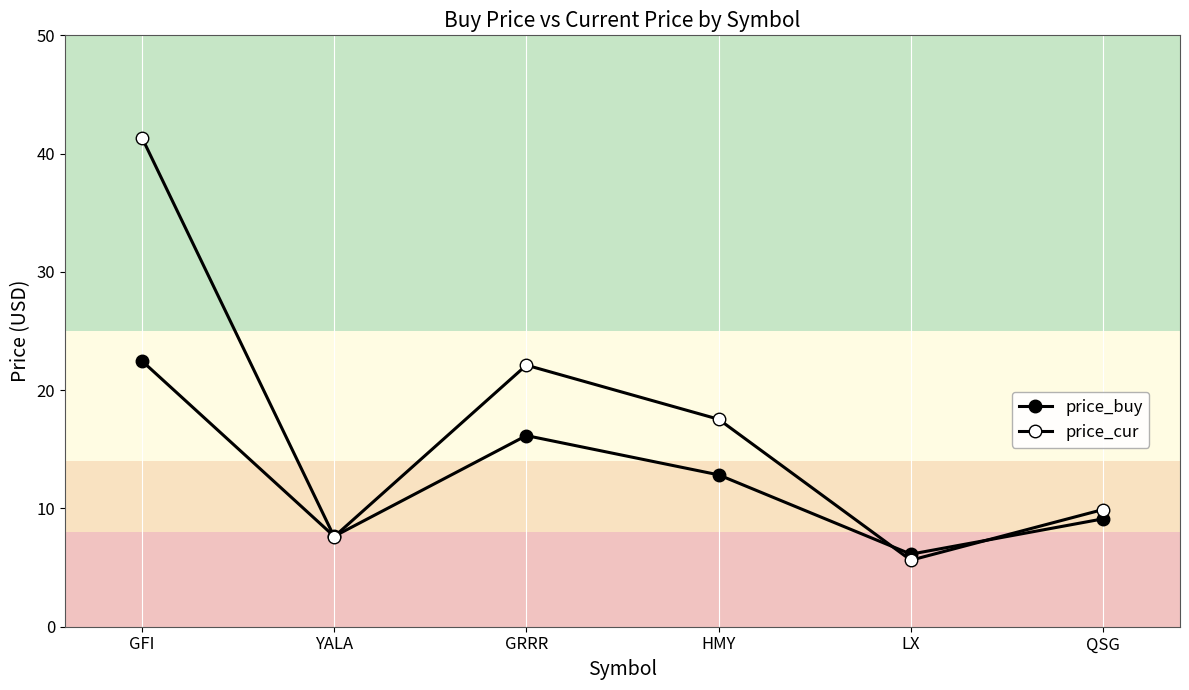

Which series has the widest spread of values?

price_cur